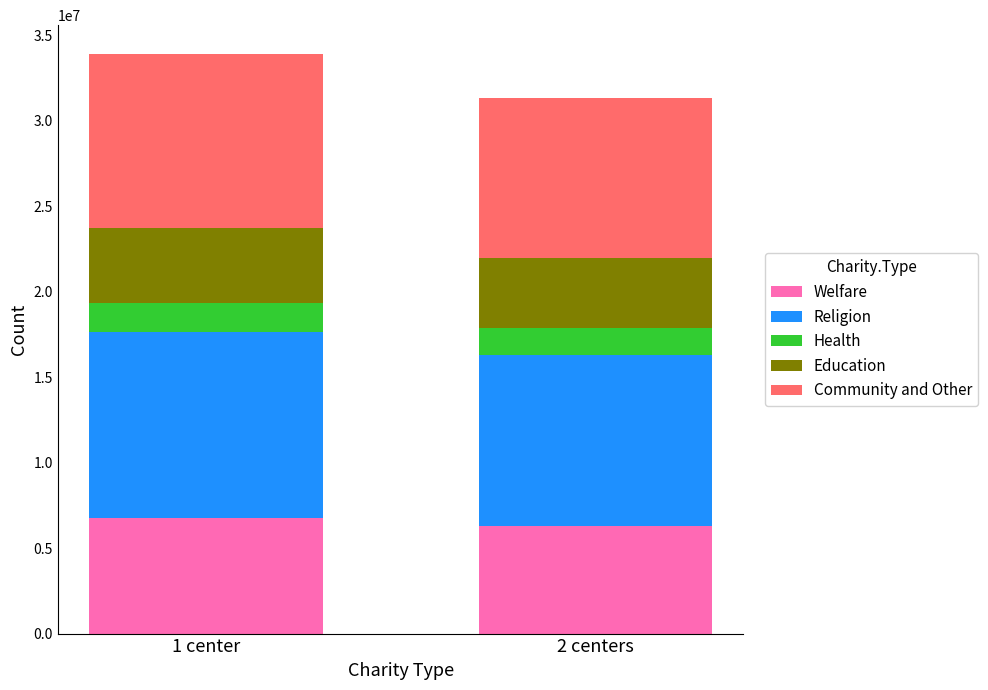

What is the total value across all series at 1 center?

33882500.0